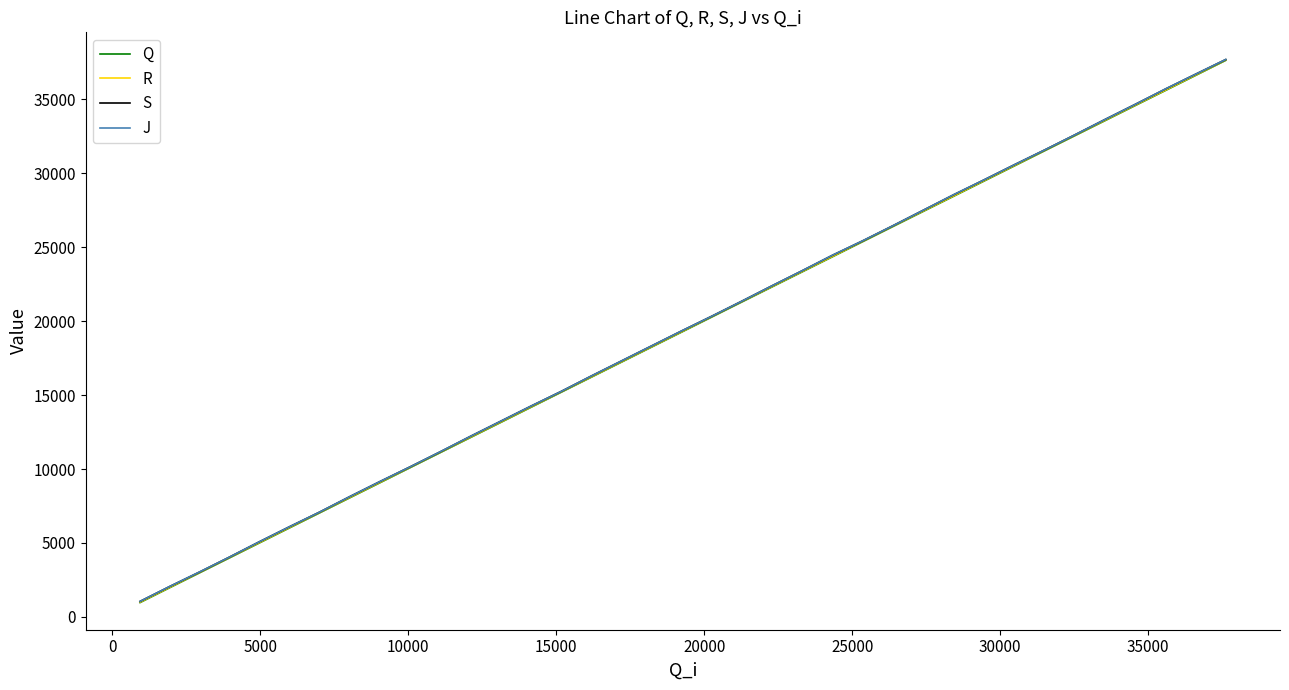

What is the greatest value displayed?

37703